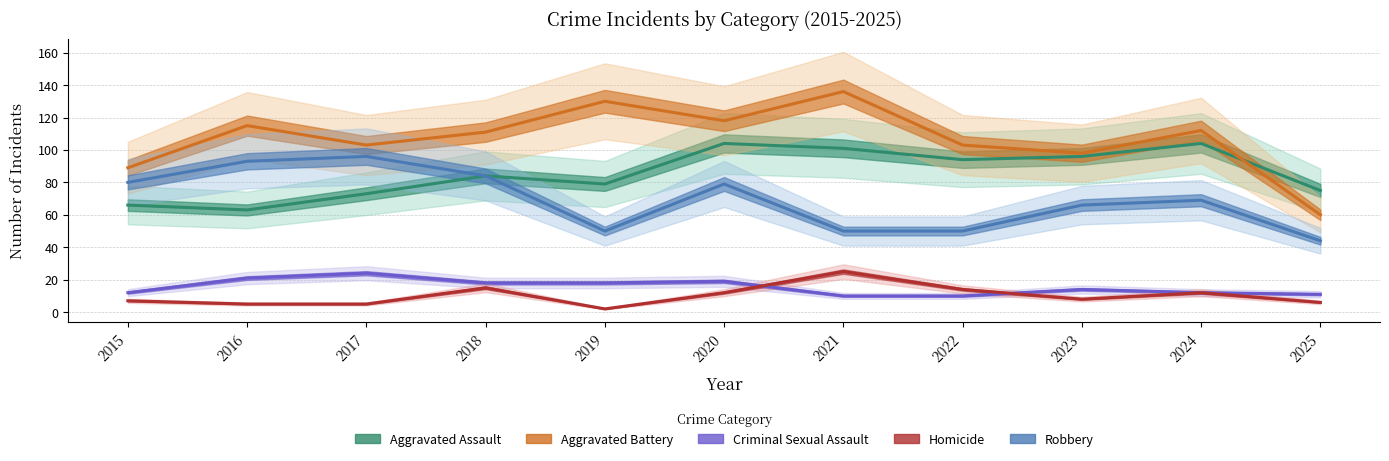

Does the chart have visible grid lines?

Yes